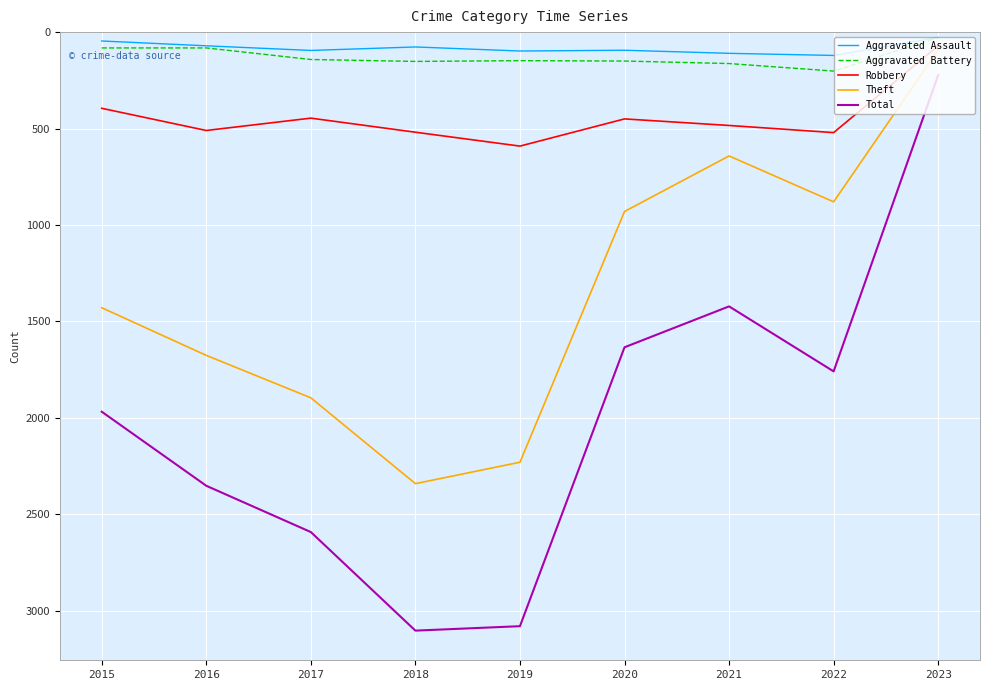

Is it true that Robbery equals 446 at 2017?

True